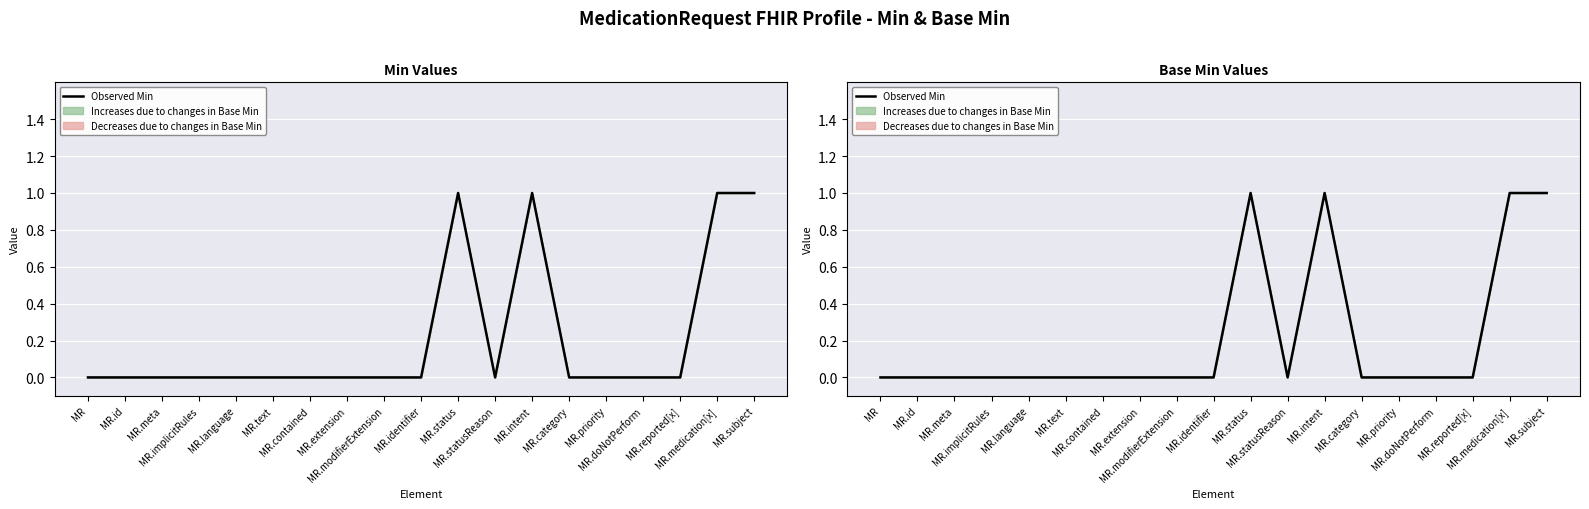

The chart shows a value of 1 at MR.intent. True or false?

True